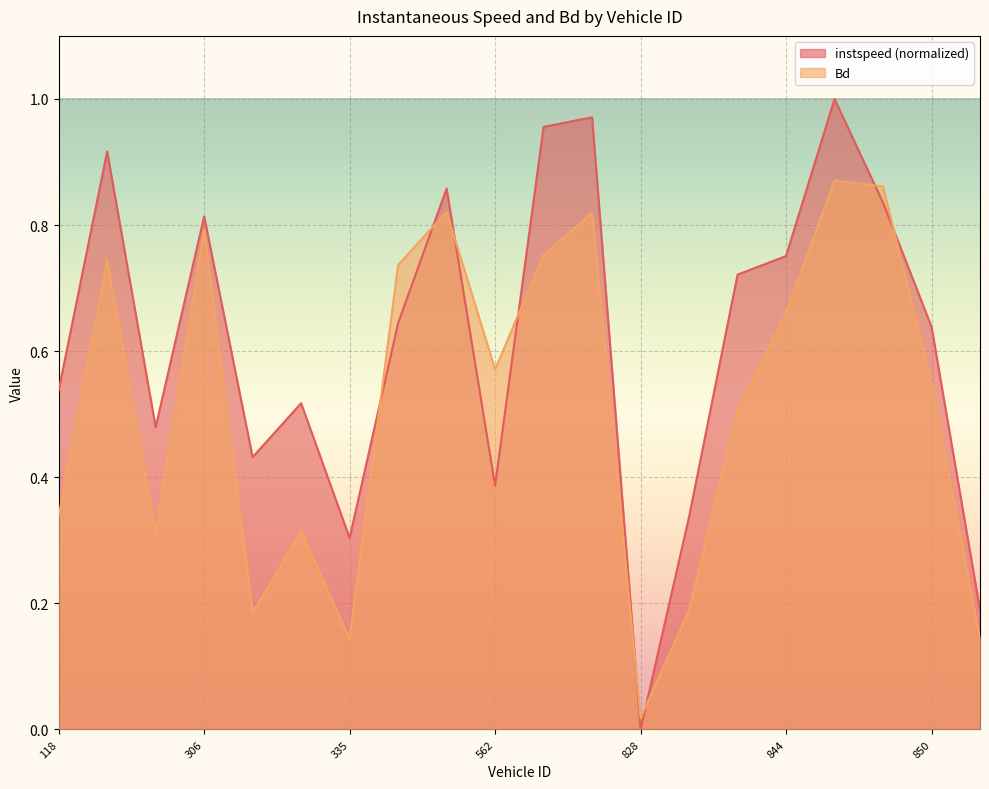

Rank the series by their maximum value, from lowest to highest.

Bd, instspeed (normalized)